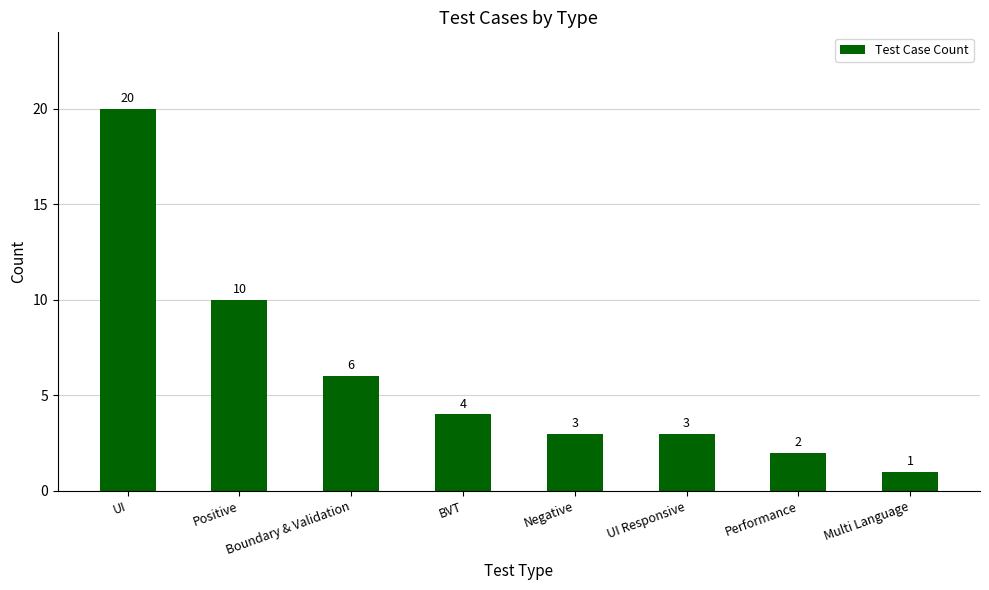

What is the difference between the second highest and minimum values?

9